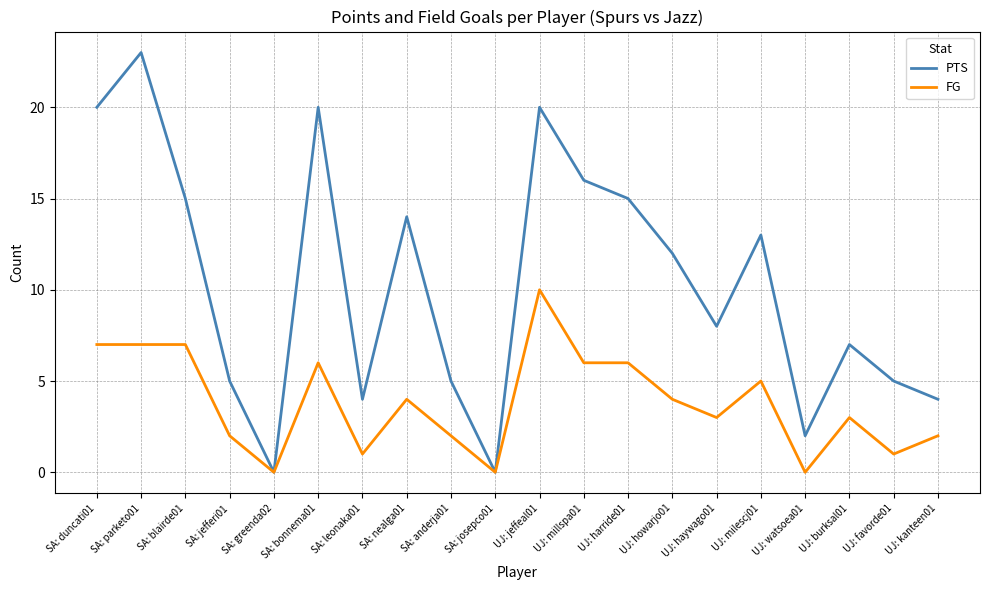

Rank the series by their average value, from lowest to highest.

FG, PTS